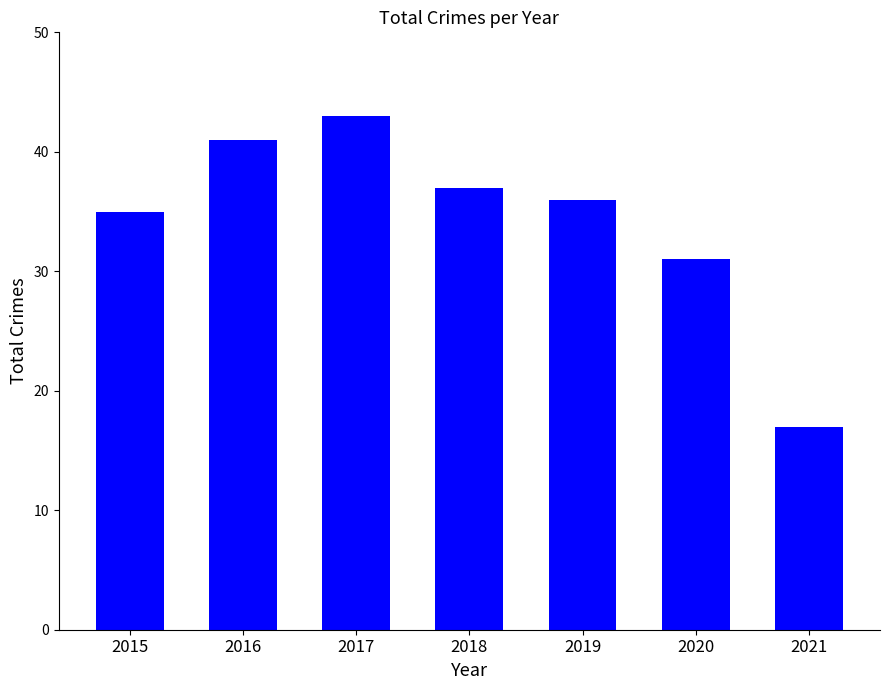

Is it true that the value at 2017 is 59?

False